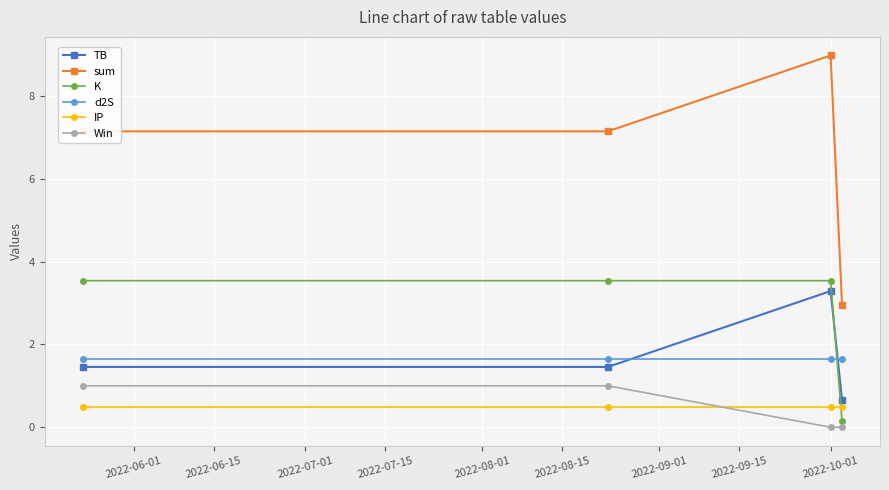

What is the sum of all d2S values?

6.6